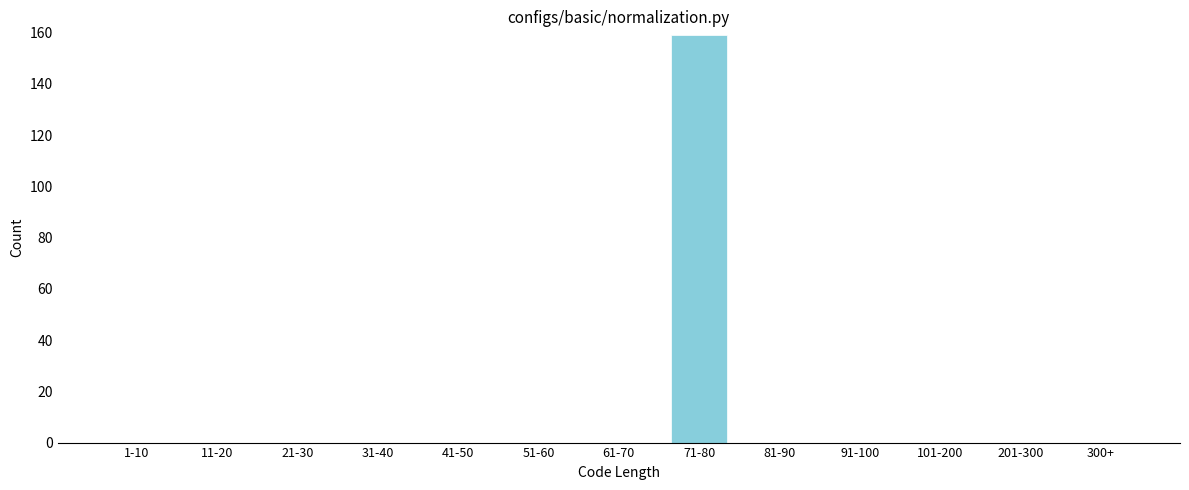

Reading left to right, transcribe all the data shown in this chart.

1-10=0	11-20=0	21-30=0	31-40=0	41-50=0	51-60=0	61-70=0	71-80=159	81-90=0	91-100=0	101-200=0	201-300=0	300+=0